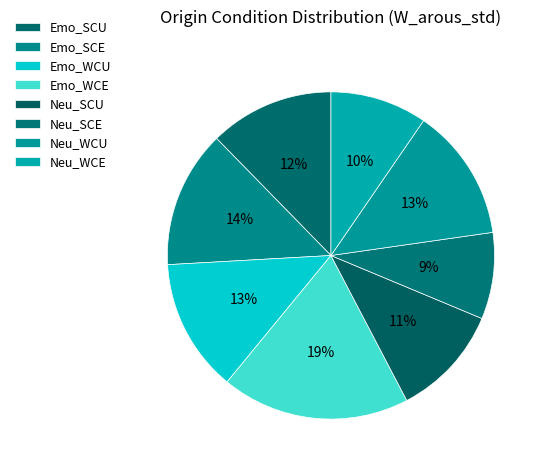

To the nearest percent, what percentage of the pie is Emo_SCU?

12%